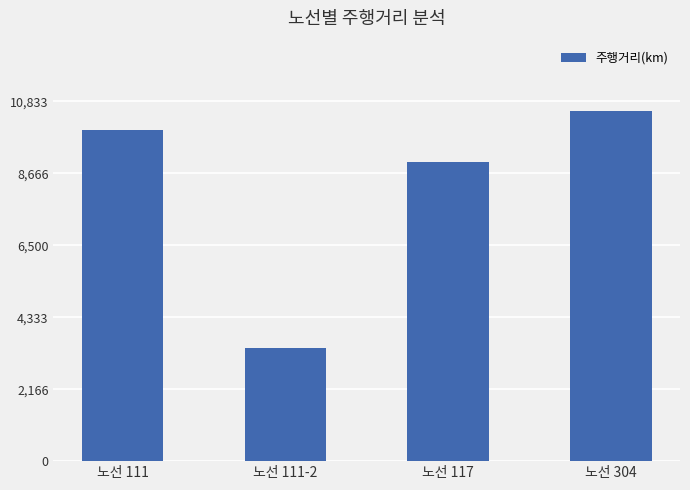

How many values exceed 9987?

2